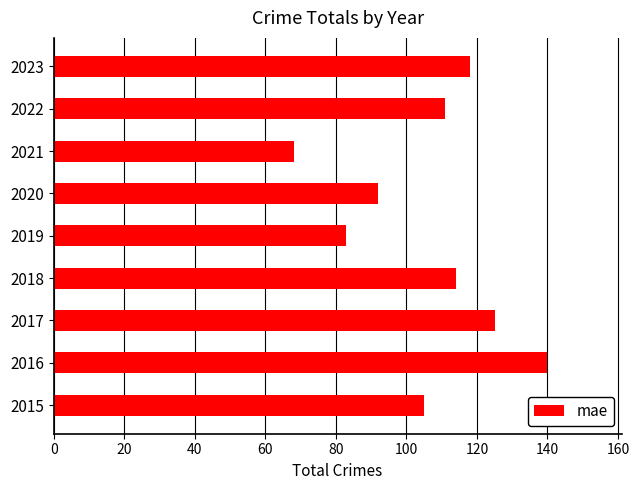

What is the approximate value at 2020, to the nearest 10?

90